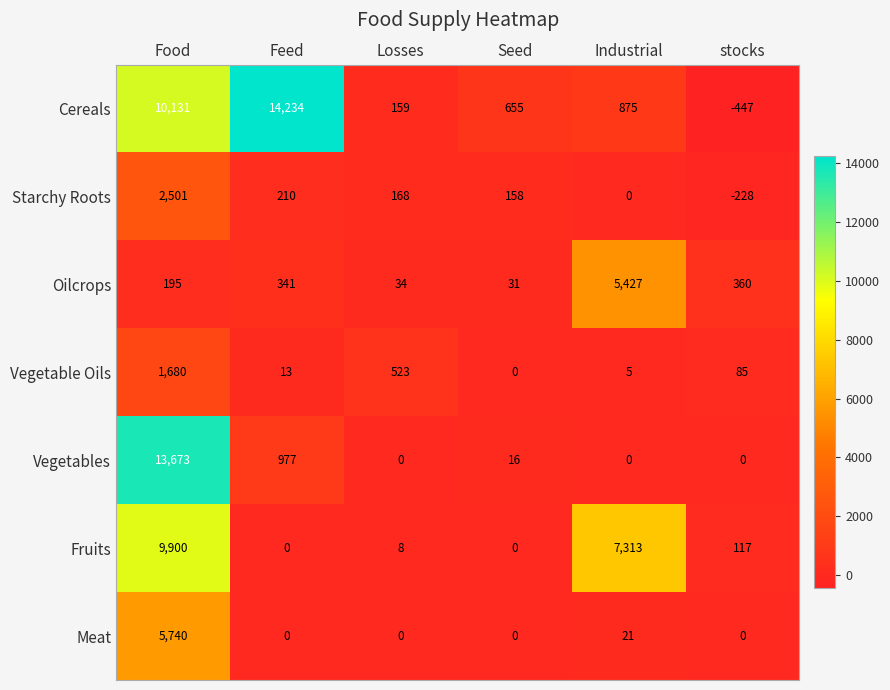

What is the difference between the second highest and minimum values in the Fruits series?

7313